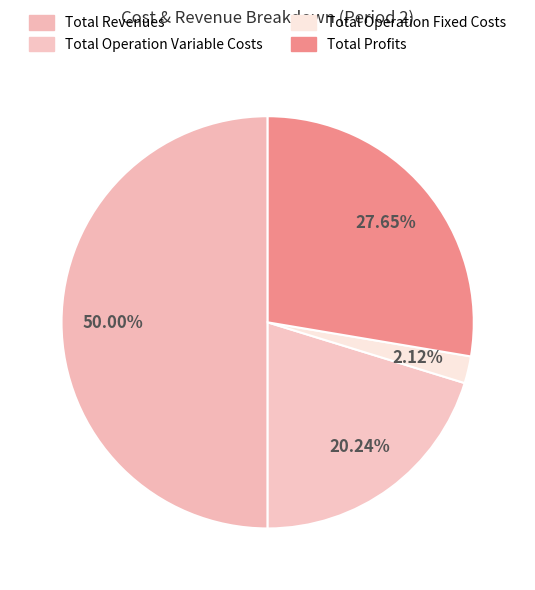

How many slices are in this pie chart?

4